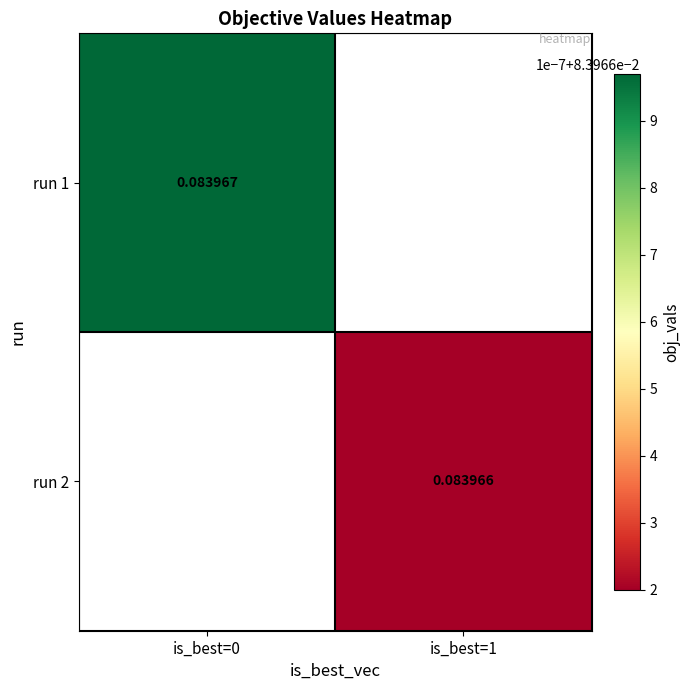

The run 1 series shows 0.0 at is_best=0. True or false?

False